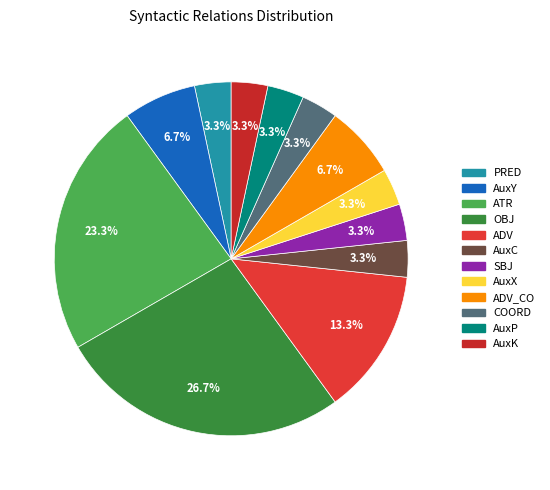

How many slices are in this pie chart?

12